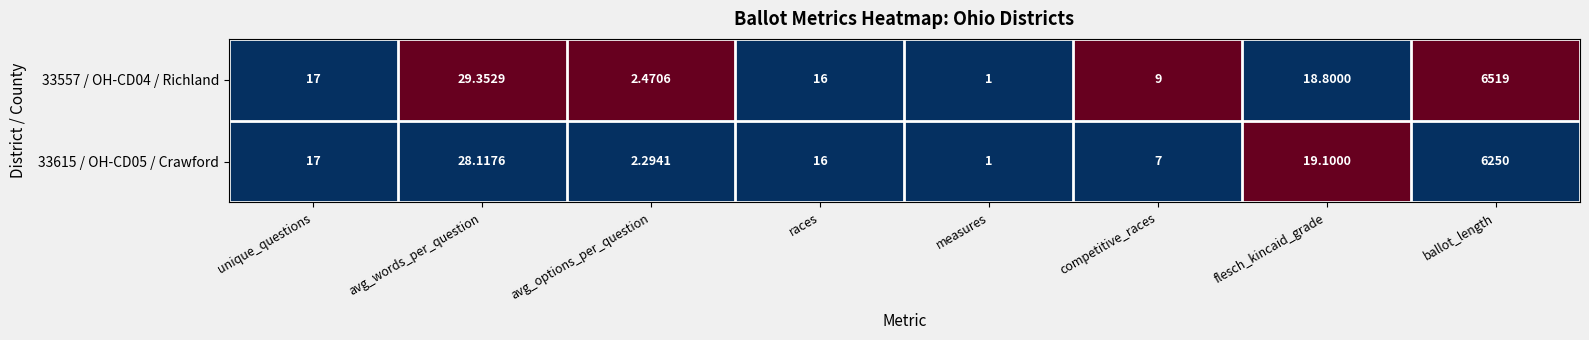

Is the value of 33615 / OH-CD05 / Crawford at competitive_races greater than the value of 33557 / OH-CD04 / Richland at flesch_kincaid_grade?

No